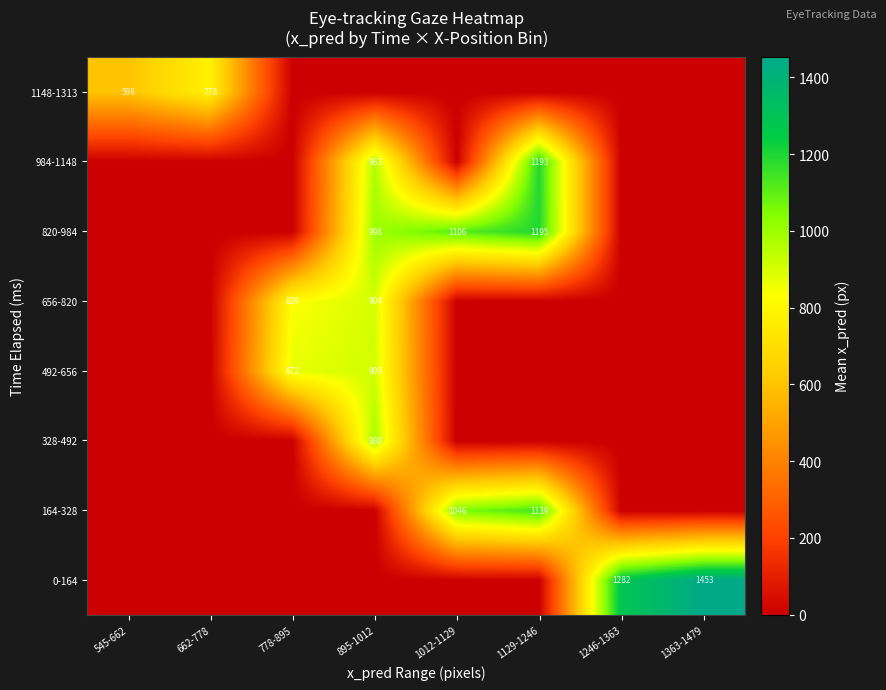

How many distinct data groups are displayed?

8